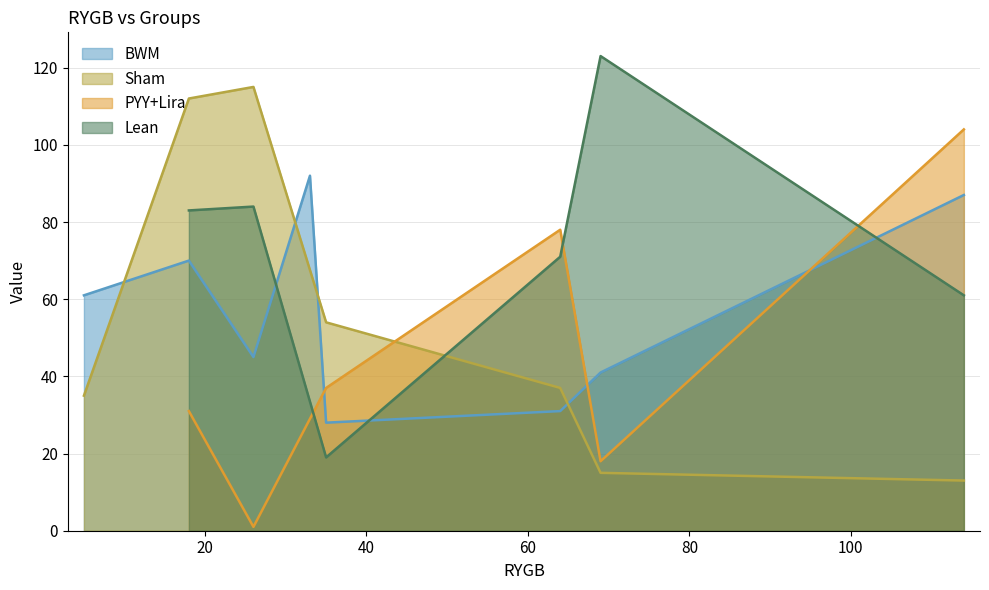

How many interior local valleys (lower than both neighbors) does the data have?

2